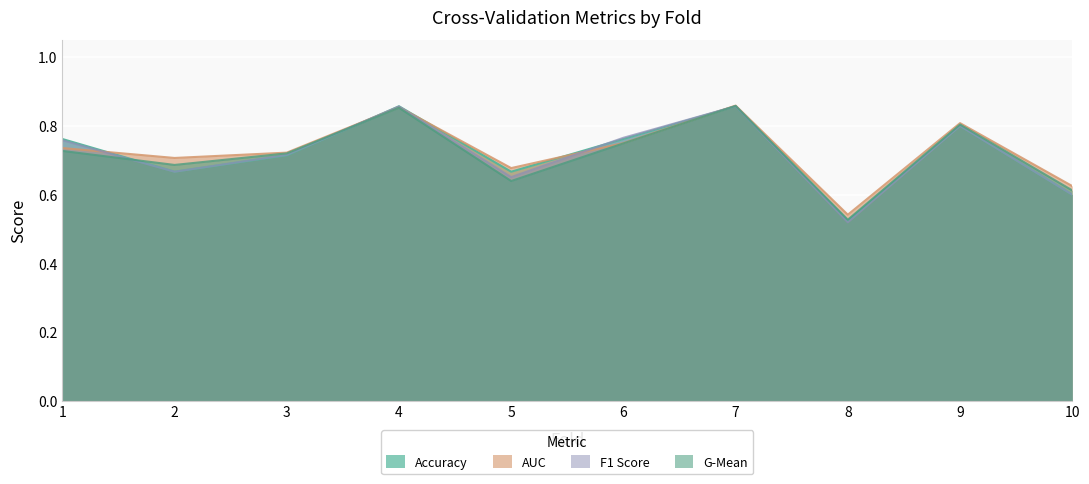

In g_mean, how many points are lower than both neighbors (excluding endpoints)?

3